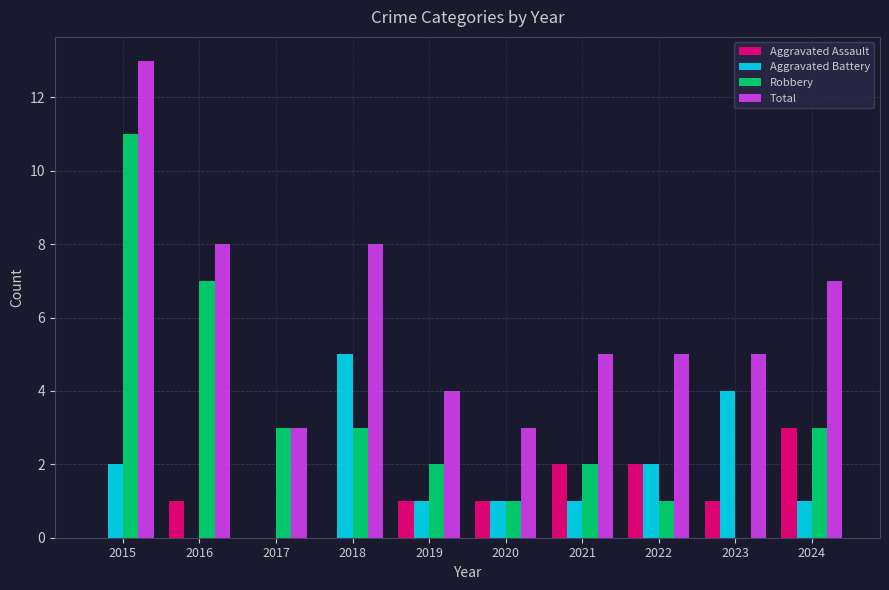

Which series changed the most between 2018 and 2021?

Aggravated Battery